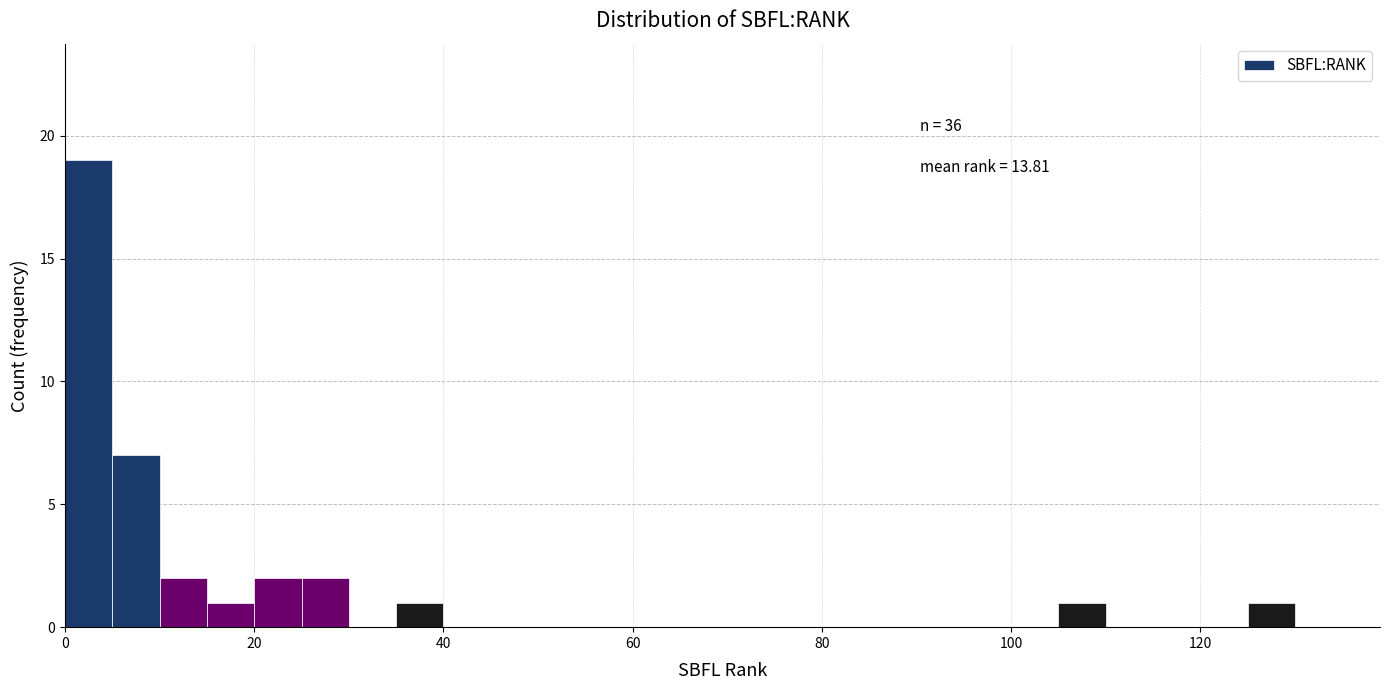

Read against the x-axis, roughly where is the centre of the tallest bar?

2